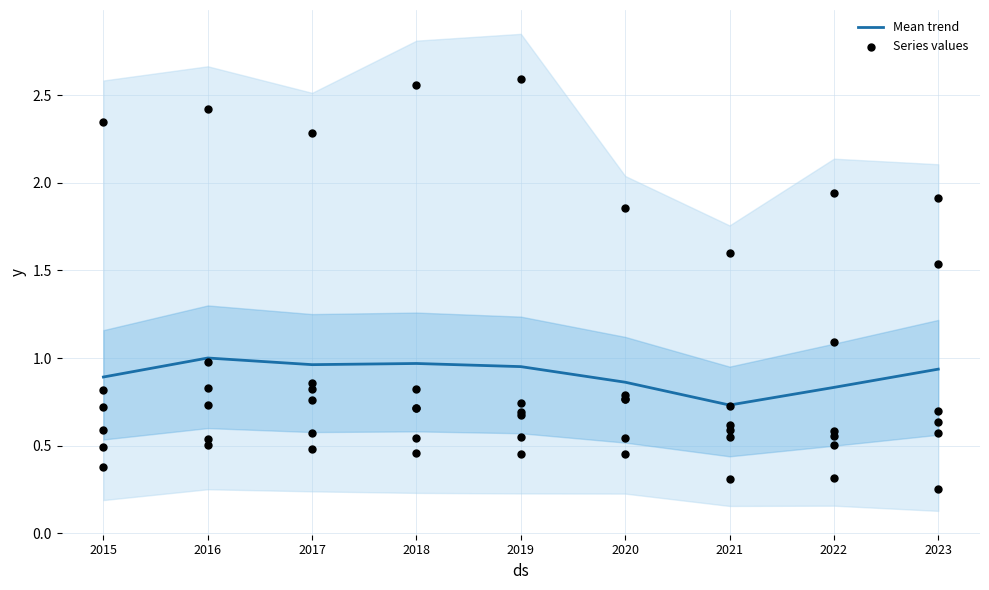

What is the total value across all series at 2019?

3.5